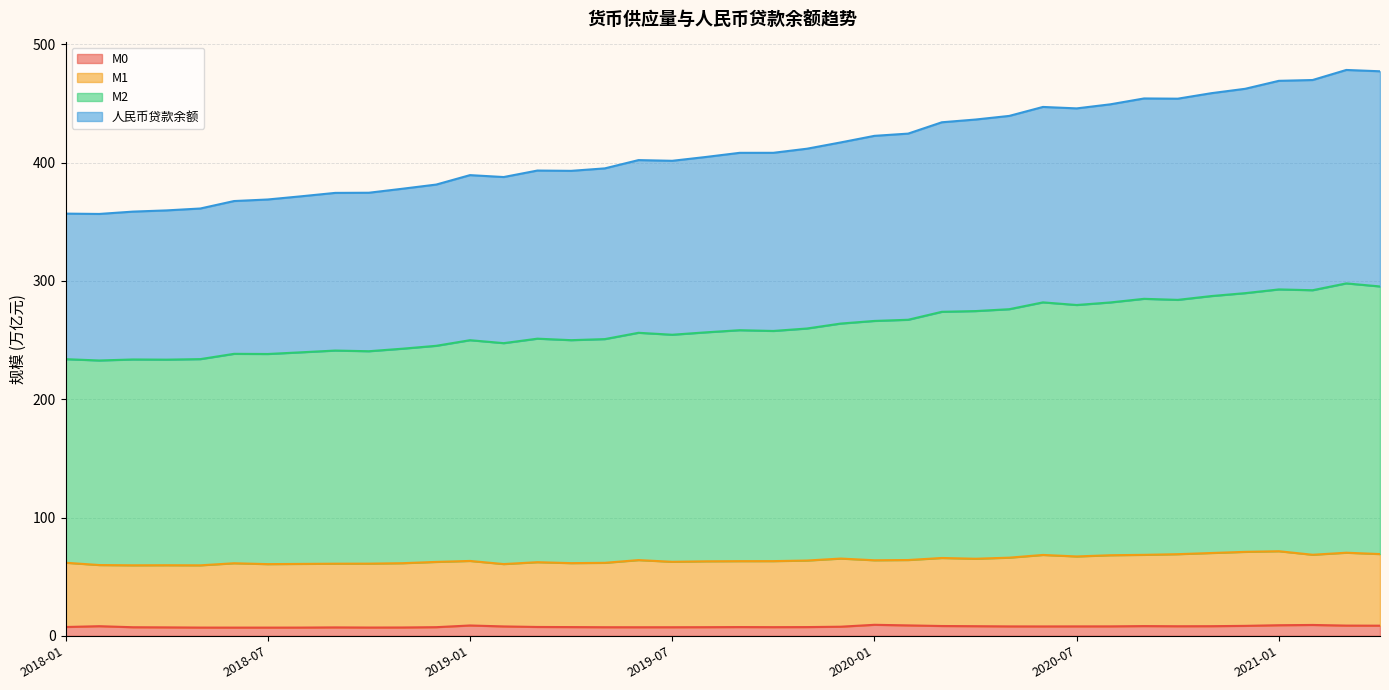

Reading right to left, list all the values displayed in this chart.

M0: 2021-04=8.6	2021-03=8.7	2021-02=9.2	2021-01=9.0	2020-12=8.4	2020-11=8.2	2020-10=8.1	2020-09=8.2	2020-08=8.0	2020-07=8.0	2020-06=7.9	2020-05=8.0	2020-04=8.1	2020-03=8.3	2020-02=8.8	2020-01=9.3	2019-12=7.7	2019-11=7.4	2019-10=7.3	2019-09=7.4	2019-08=7.3	2019-07=7.3	2019-06=7.3	2019-05=7.3	2019-04=7.4	2019-03=7.5	2019-02=7.9	2019-01=8.7	2018-12=7.3	2018-11=7.1	2018-10=7.0	2018-09=7.1	2018-08=7.0	2018-07=7.0	2018-06=7.0	2018-05=7.0	2018-04=7.1	2018-03=7.3	2018-02=8.1	2018-01=7.5
M1: 2021-04=69.1	2021-03=70.3	2021-02=68.5	2021-01=71.5	2020-12=71.0	2020-11=70.0	2020-10=69.0	2020-09=68.5	2020-08=68.1	2020-07=67.1	2020-06=68.4	2020-05=66.1	2020-04=65.2	2020-03=65.8	2020-02=64.1	2020-01=63.9	2019-12=65.3	2019-11=63.6	2019-10=63.2	2019-09=63.1	2019-08=63.0	2019-07=62.6	2019-06=64.0	2019-05=61.7	2019-04=61.5	2019-03=62.3	2019-02=60.7	2019-01=63.3	2018-12=62.5	2018-11=61.4	2018-10=61.0	2018-09=61.0	2018-08=60.8	2018-07=60.6	2018-06=61.4	2018-05=59.6	2018-04=59.7	2018-03=59.6	2018-02=59.8	2018-01=61.8
M2: 2021-04=477.2	2021-03=478.3	2021-02=469.8	2021-01=469.1	2020-12=462.4	2020-11=458.7	2020-10=454.1	2020-09=454.2	2020-08=449.3	2020-07=445.8	2020-06=447.1	2020-05=439.5	2020-04=436.4	2020-03=434.1	2020-02=424.5	2020-01=422.6	2019-12=417.1	2019-11=411.8	2019-10=408.3	2019-09=408.3	2019-08=404.8	2019-07=401.5	2019-06=402.1	2019-05=395.1	2019-04=393.0	2019-03=393.3	2019-02=387.8	2019-01=389.4	2018-12=381.5	2018-11=377.9	2018-10=374.5	2018-09=374.4	2018-08=371.6	2018-07=368.8	2018-06=367.5	2018-05=361.2	2018-04=359.6	2018-03=358.6	2018-02=356.6	2018-01=356.9
人民币贷款余额: 2021-04=295.3	2021-03=297.9	2021-02=292.1	2021-01=292.8	2020-12=289.7	2020-11=287.2	2020-10=284.0	2020-09=284.9	2020-08=281.8	2020-07=279.7	2020-06=281.9	2020-05=276.1	2020-04=274.5	2020-03=273.9	2020-02=267.2	2020-01=266.2	2019-12=264.0	2019-11=259.8	2019-10=257.7	2019-09=258.4	2019-08=256.5	2019-07=254.5	2019-06=256.2	2019-05=250.8	2019-04=249.9	2019-03=251.2	2019-02=247.4	2019-01=249.9	2018-12=245.2	2018-11=242.7	2018-10=240.6	2018-09=241.1	2018-08=239.7	2018-07=238.2	2018-06=238.4	2018-05=233.9	2018-04=233.5	2018-03=233.6	2018-02=232.8	2018-01=233.9